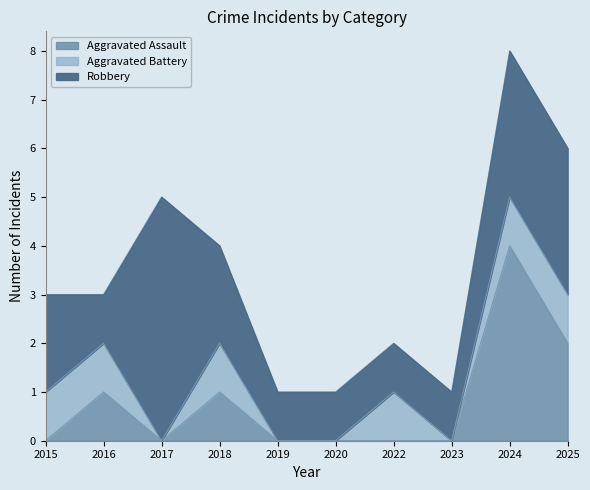

Count the number of data series in this chart.

3